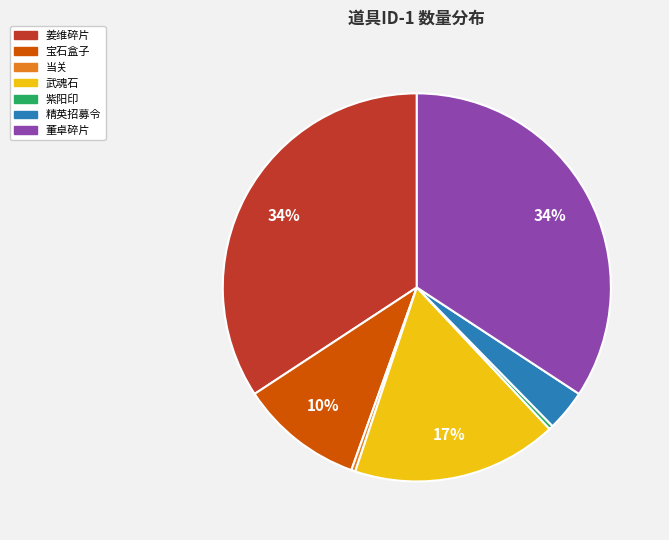

Between 精英招募令 and 董卓碎片, which is larger?

董卓碎片